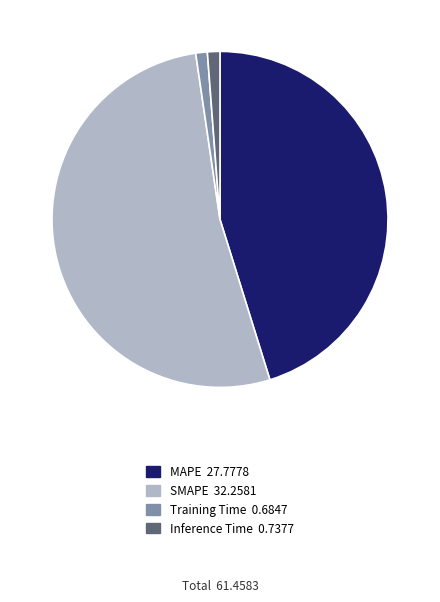

Combined, do Inference Time and MAPE account for over 50%?

No